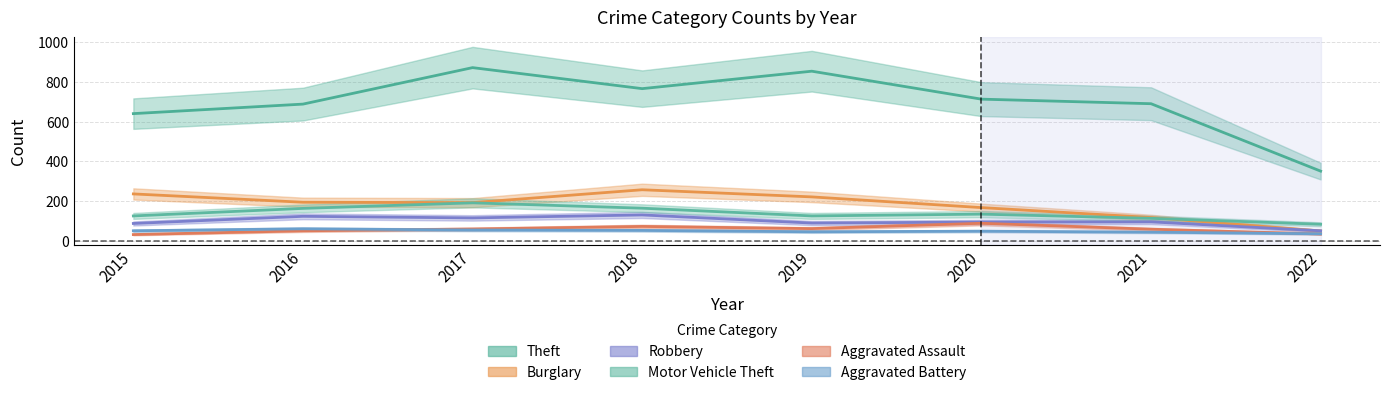

Where does the Robbery series first go above 95?

2016